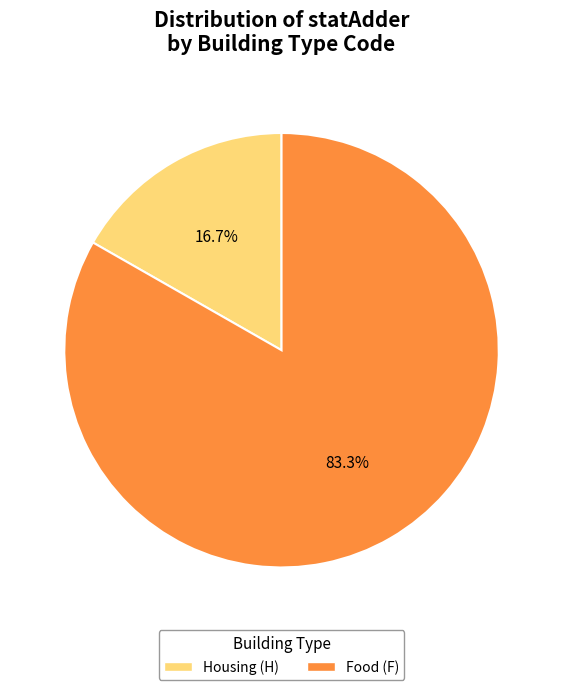

Combined, do Food (F) and Housing (H) account for over 50%?

Yes